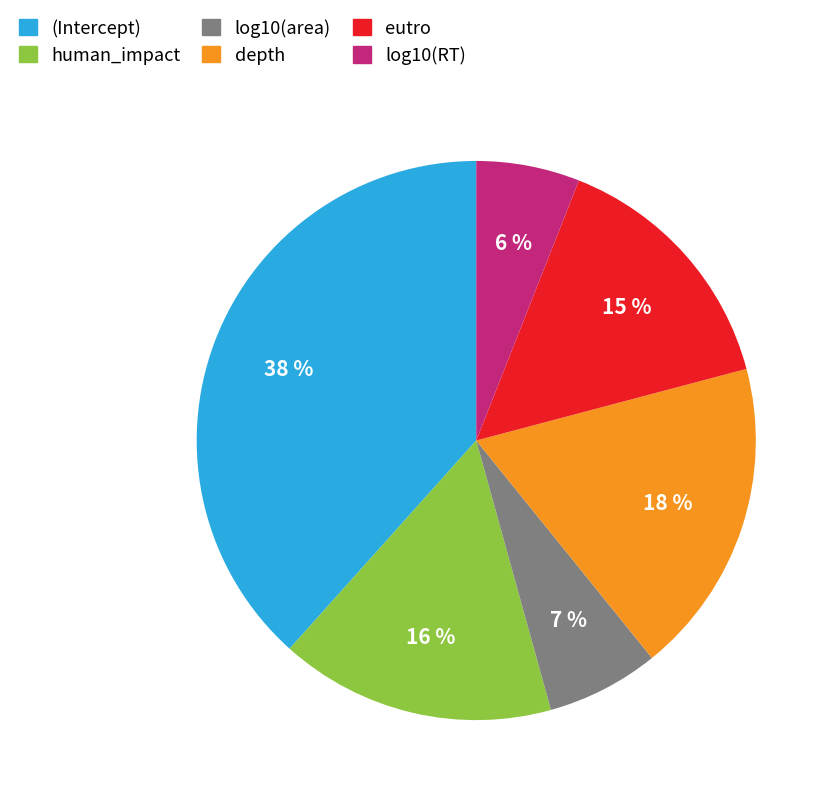

What is the largest slice in the pie chart?

(Intercept)